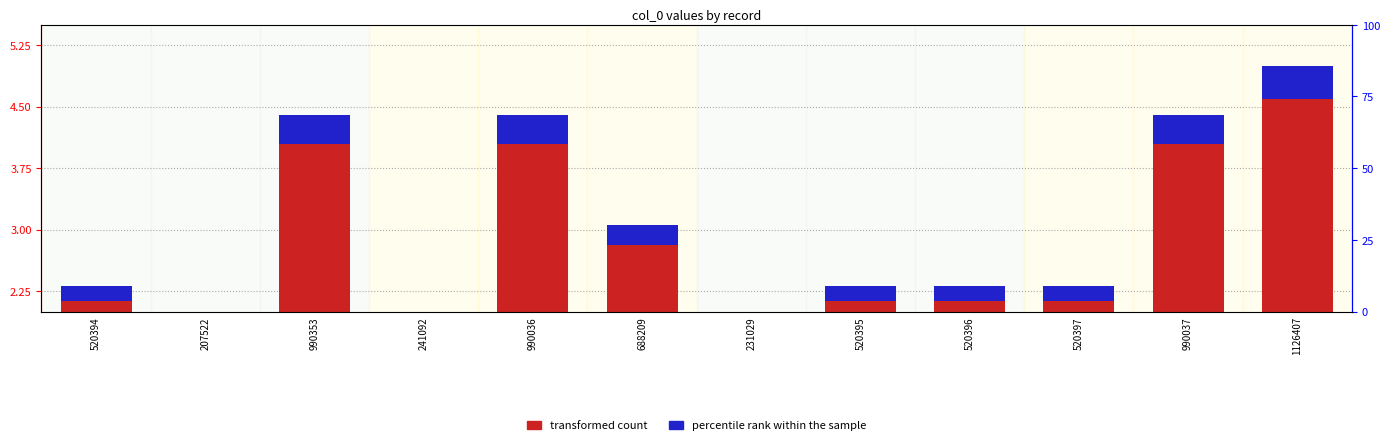

What is the label of the 4th bar from the right?

520396